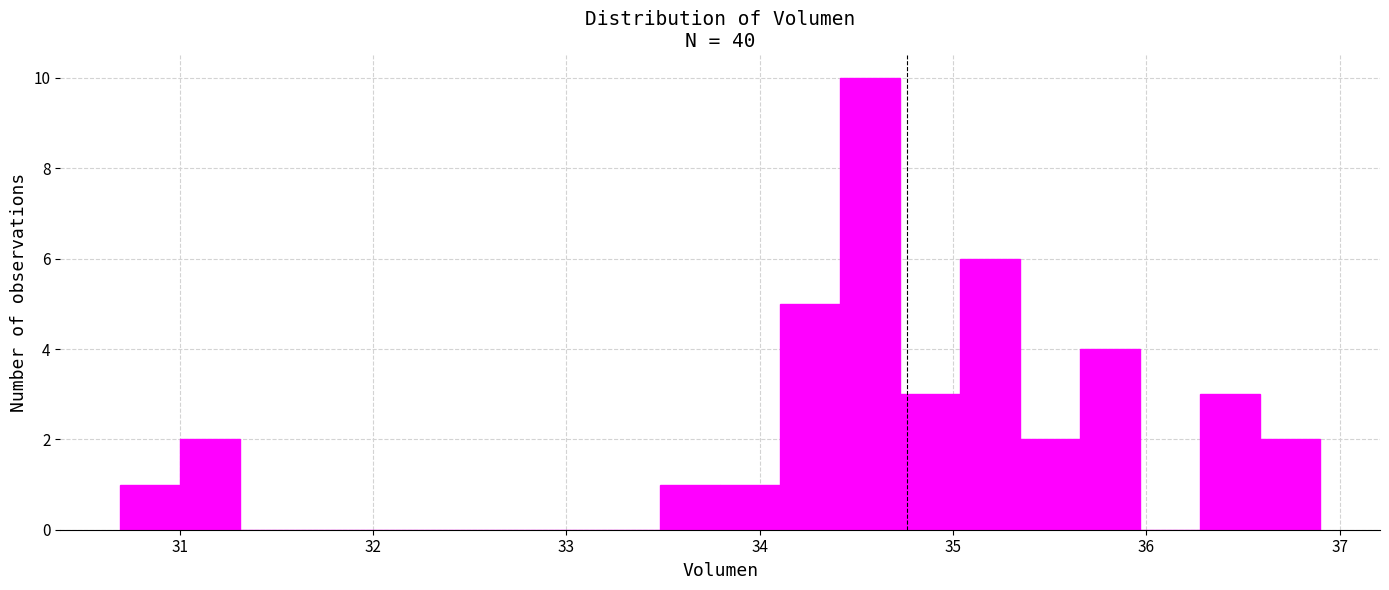

Read against the x-axis, roughly where is the centre of the tallest bar?

34.6